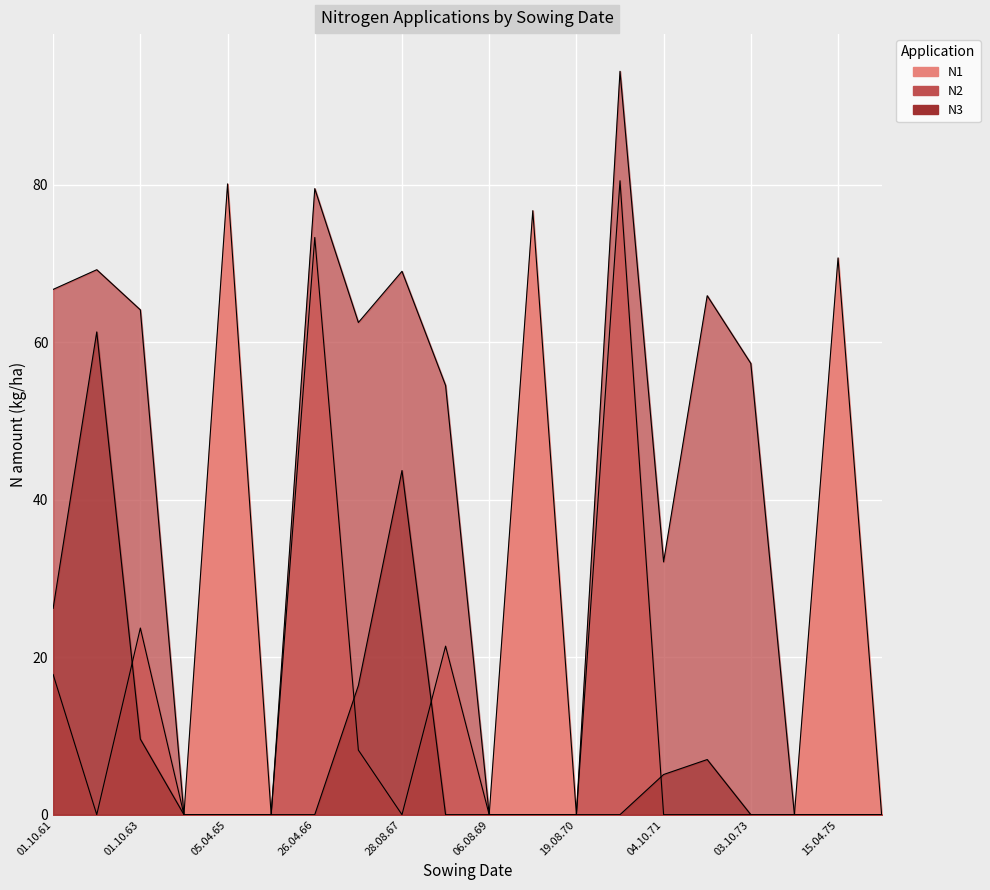

List the series in order of their overall mean, lowest first.

N3, N1, N2